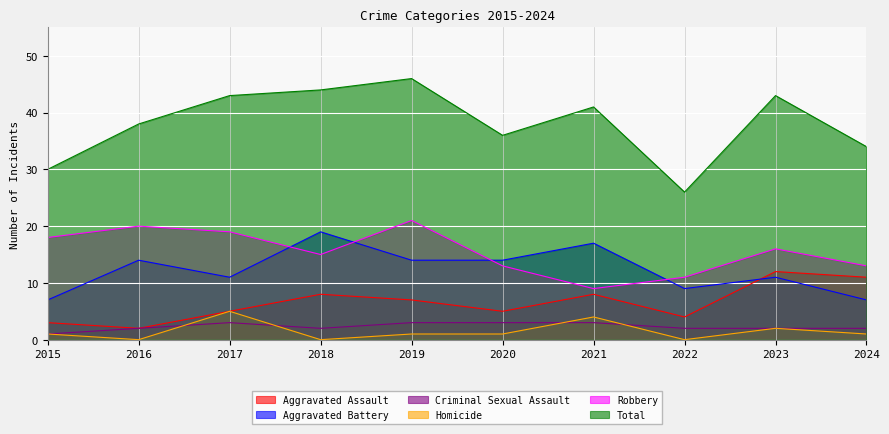

True or false: Homicide and Total intersect in this chart.

False